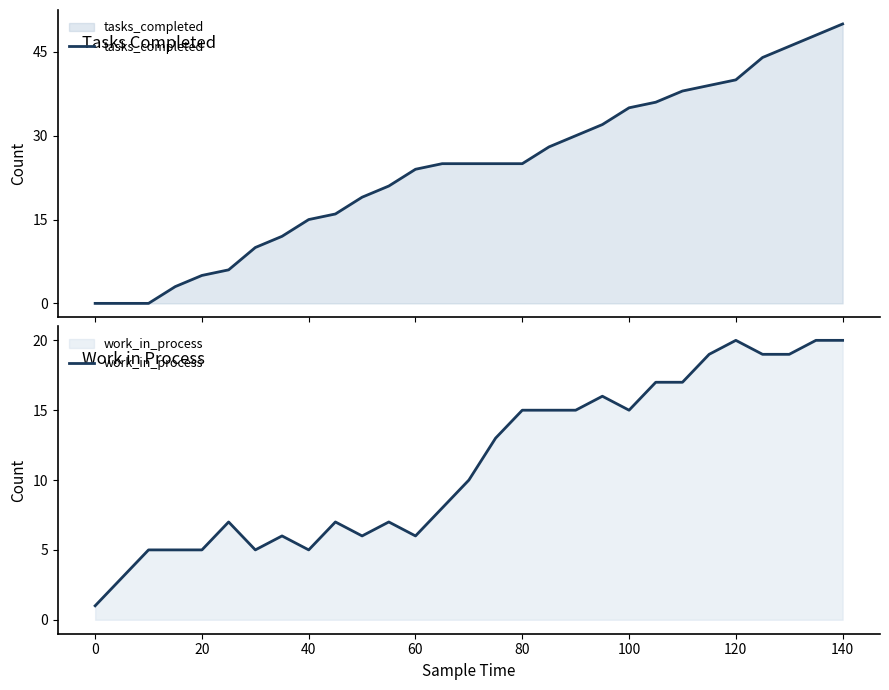

What is the greatest value displayed?

50